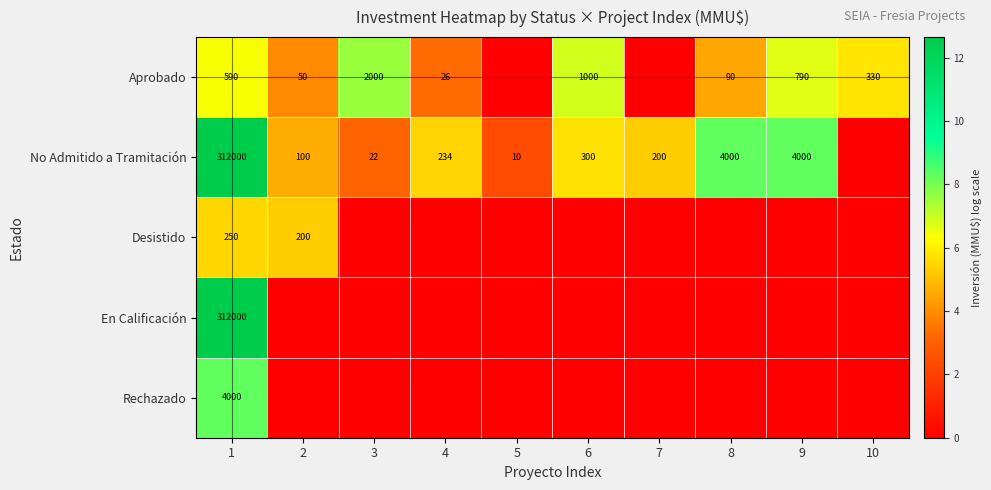

Is the value of No Admitido a Tramitación at 1 greater than the value of Aprobado at 9?

Yes